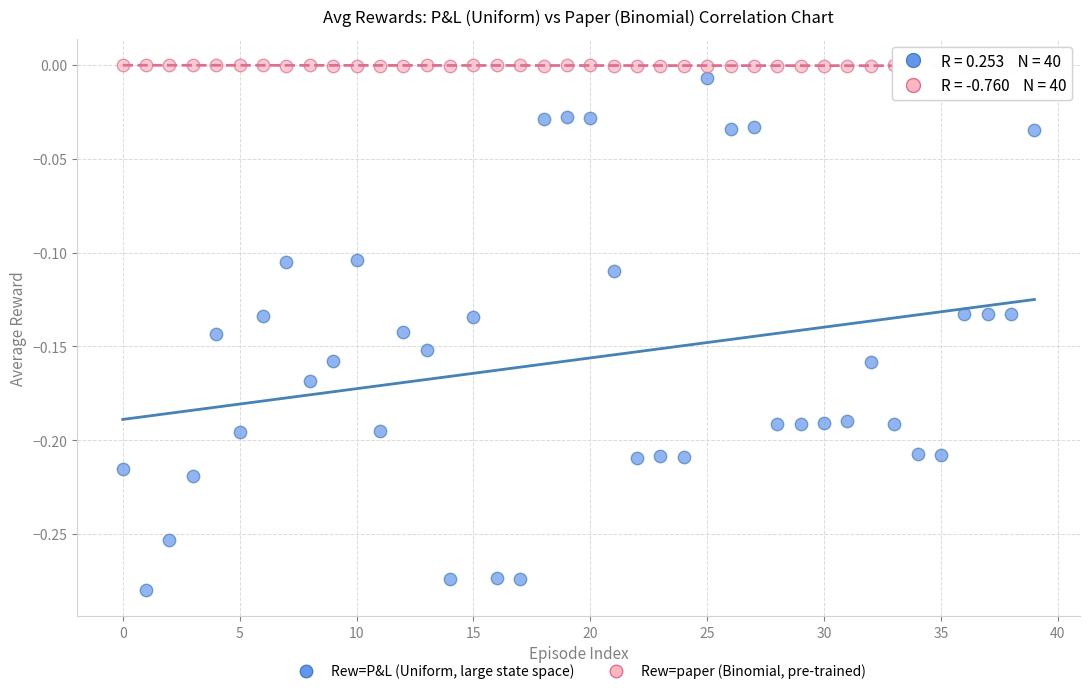

Which series has the widest spread of Y values?

Rew=P&L (Uniform, large state space)